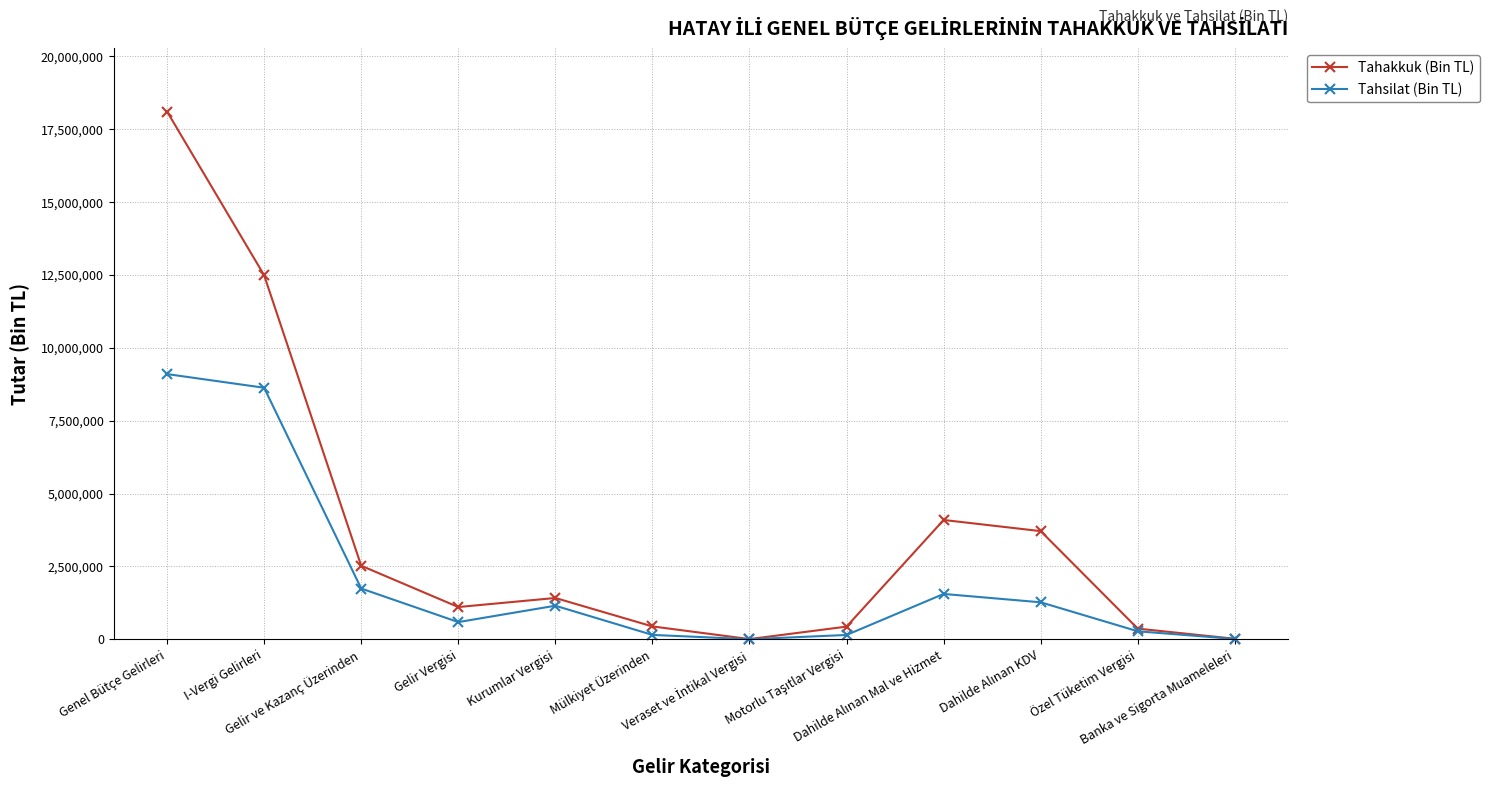

How many data points in Tahsilat (Bin TL) are less than 1151997?

6